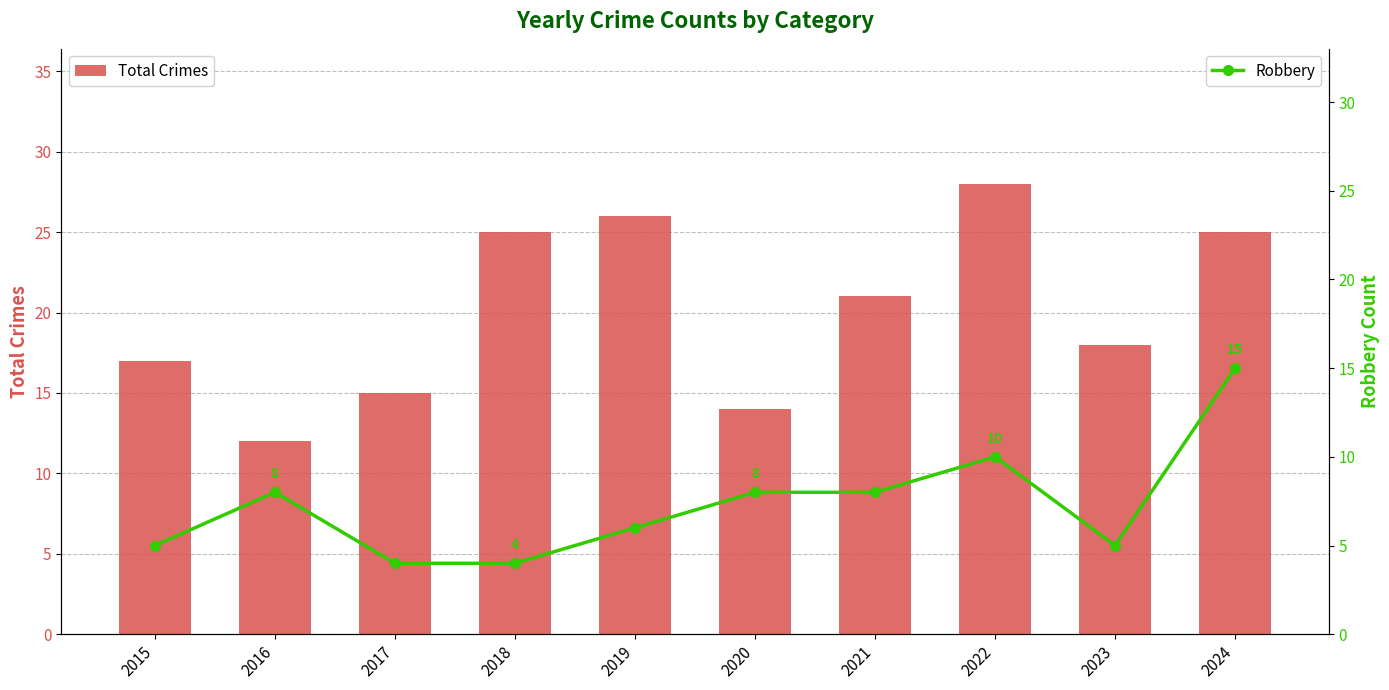

What is the sum of the Robbery values at 2020 and 2021?

16